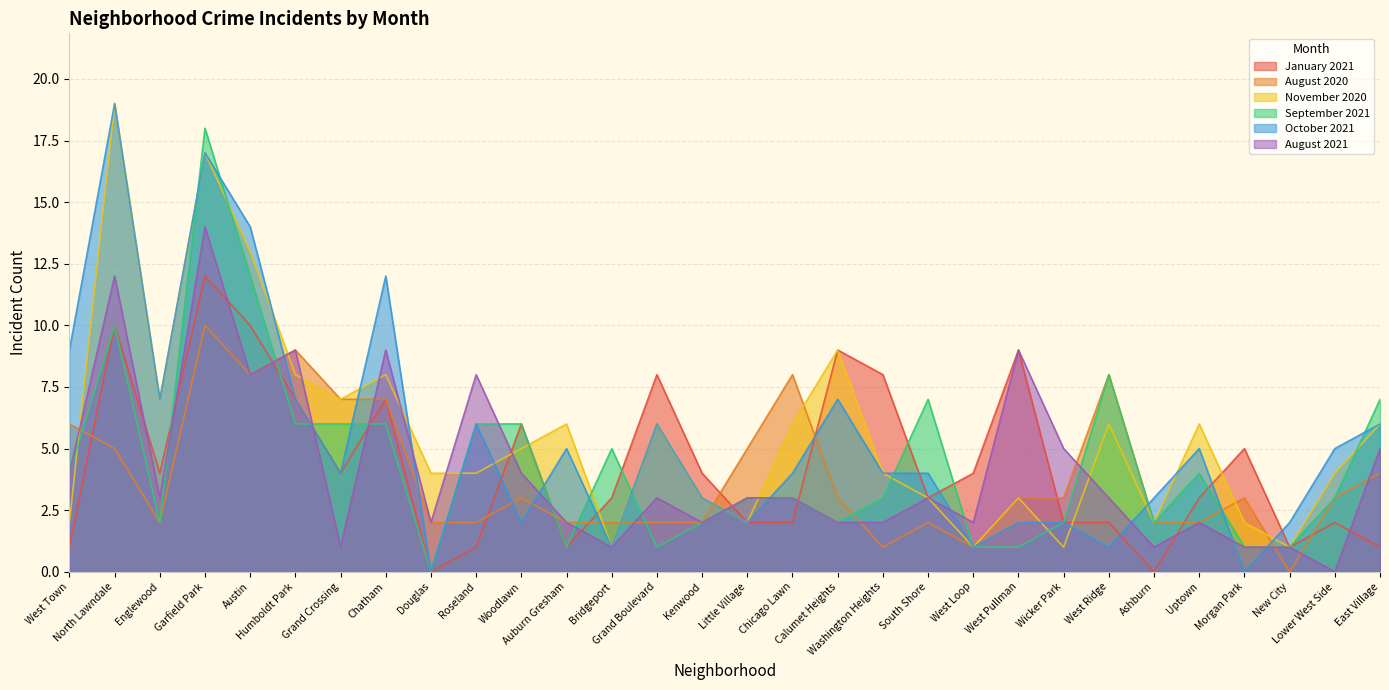

What is the sum of all October 2021 values?

160